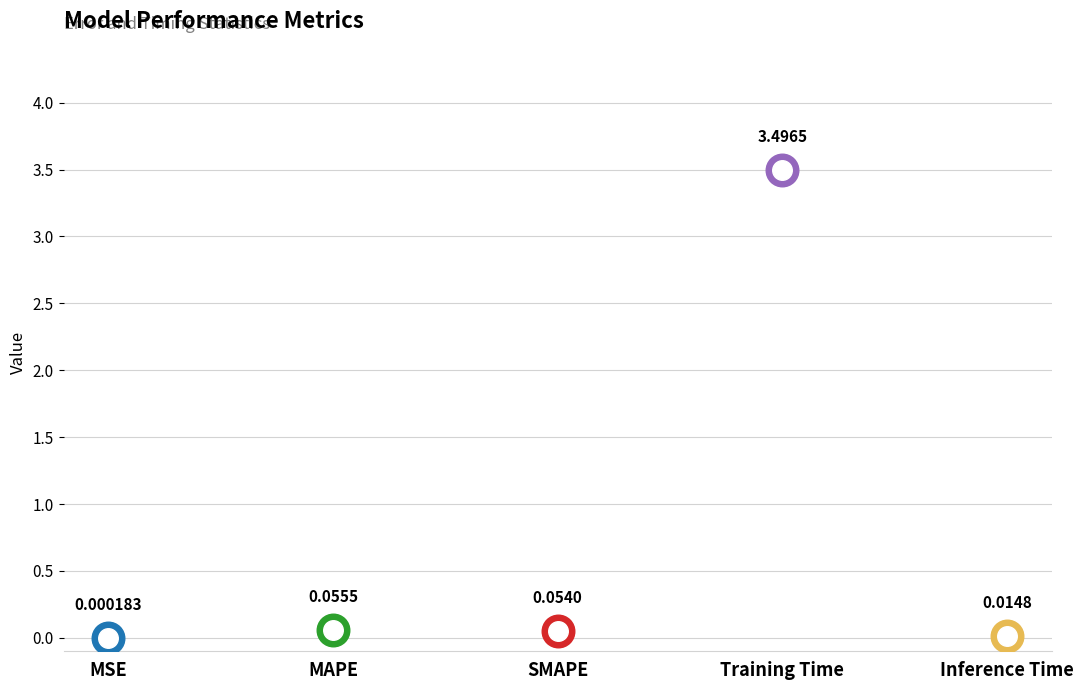

Between MSE and Training Time, which is larger?

Training Time